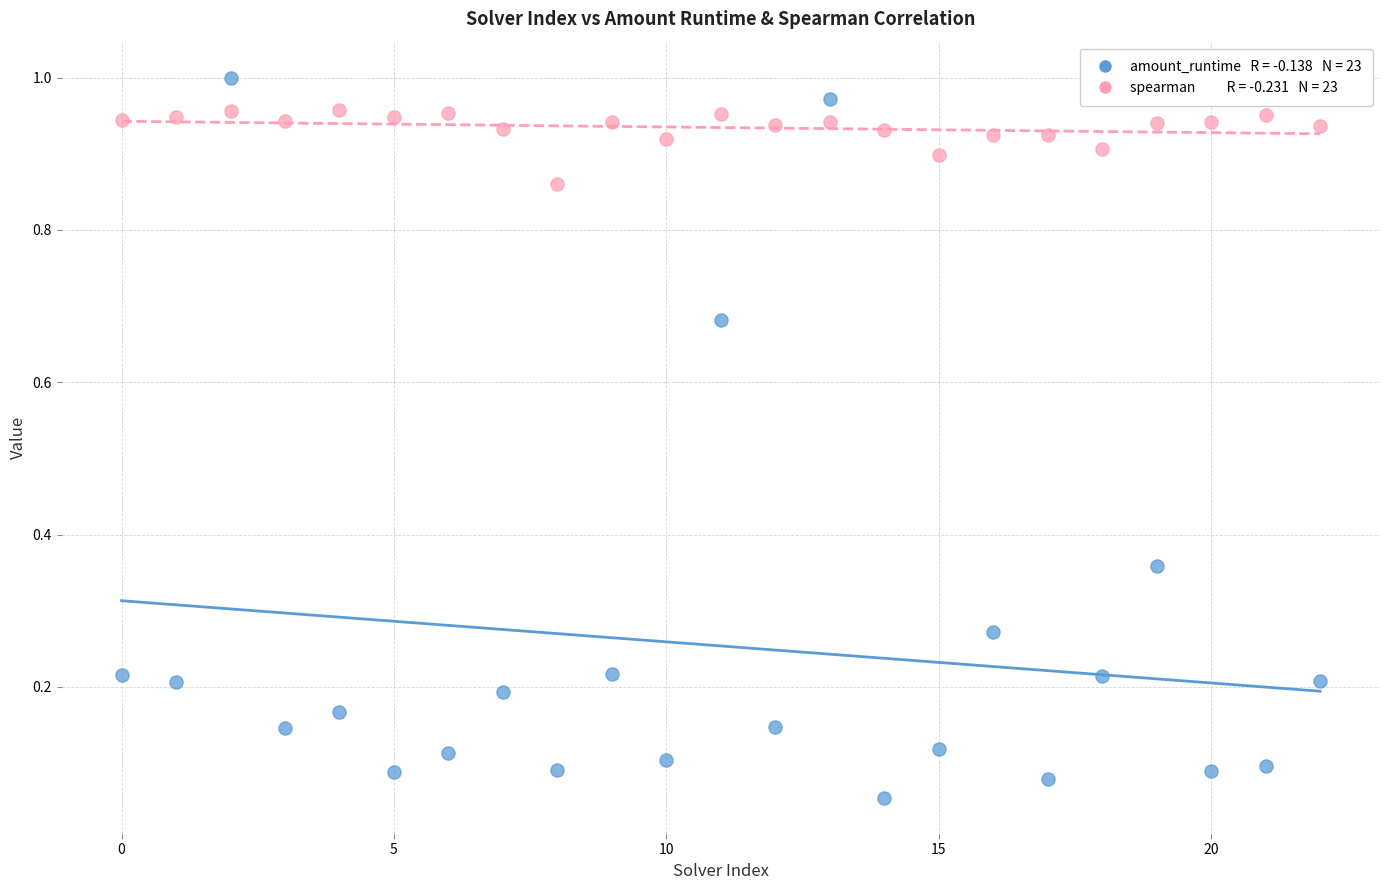

Count the number of points in this scatter plot.

46